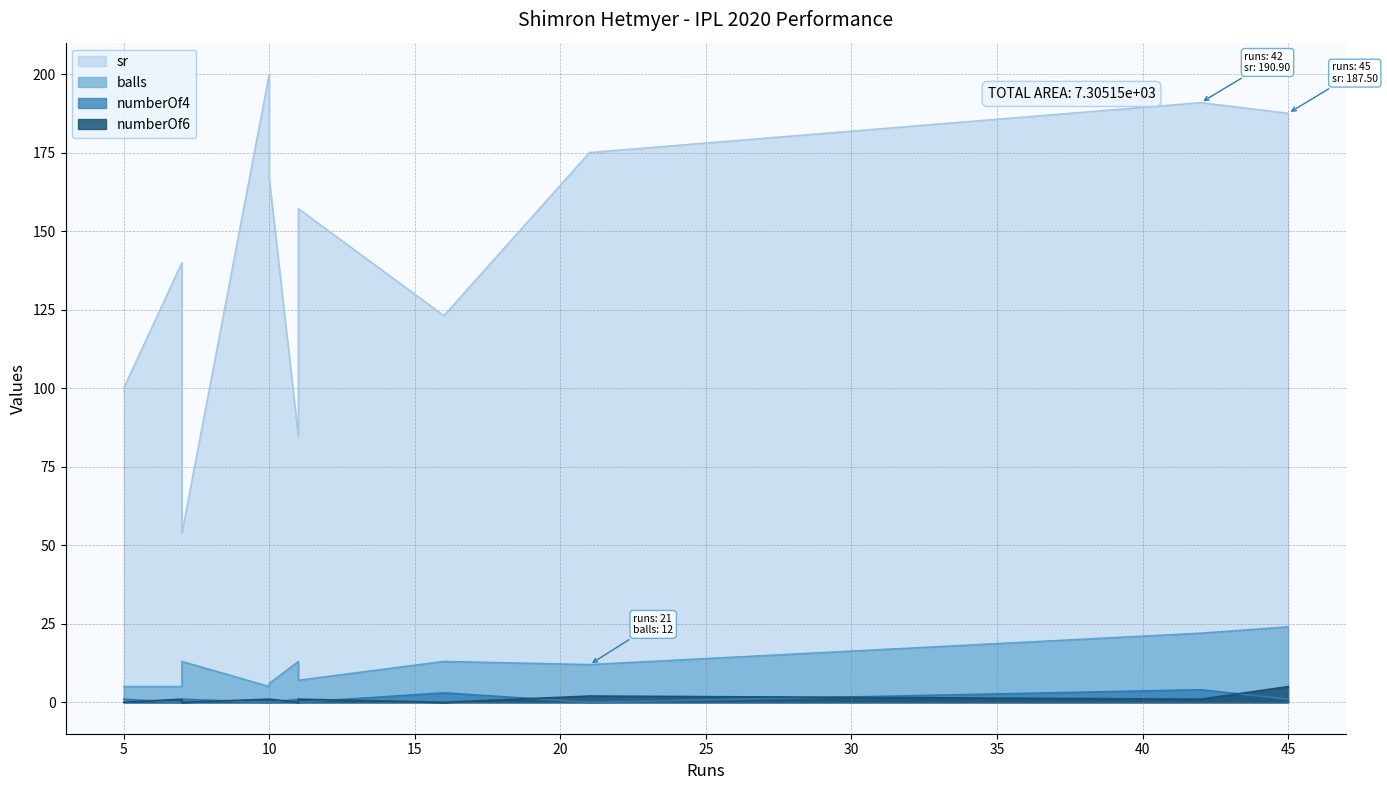

True or false: sr and numberOf4 cross at least once.

False